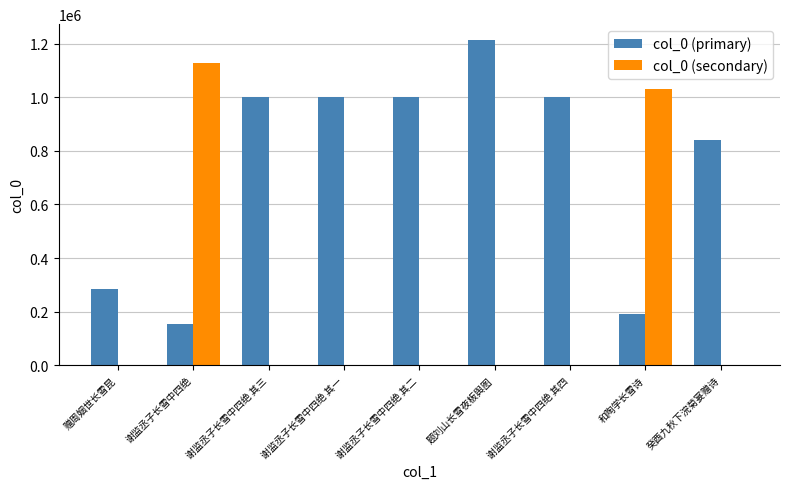

At which label does col_0 (primary) first exceed 998807?

谢监丞子长雪中四绝 其三